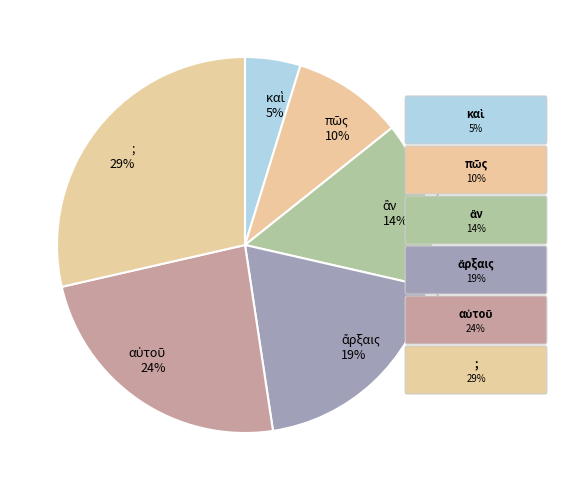

Is it true that ; 29% is 16% of the pie?

False